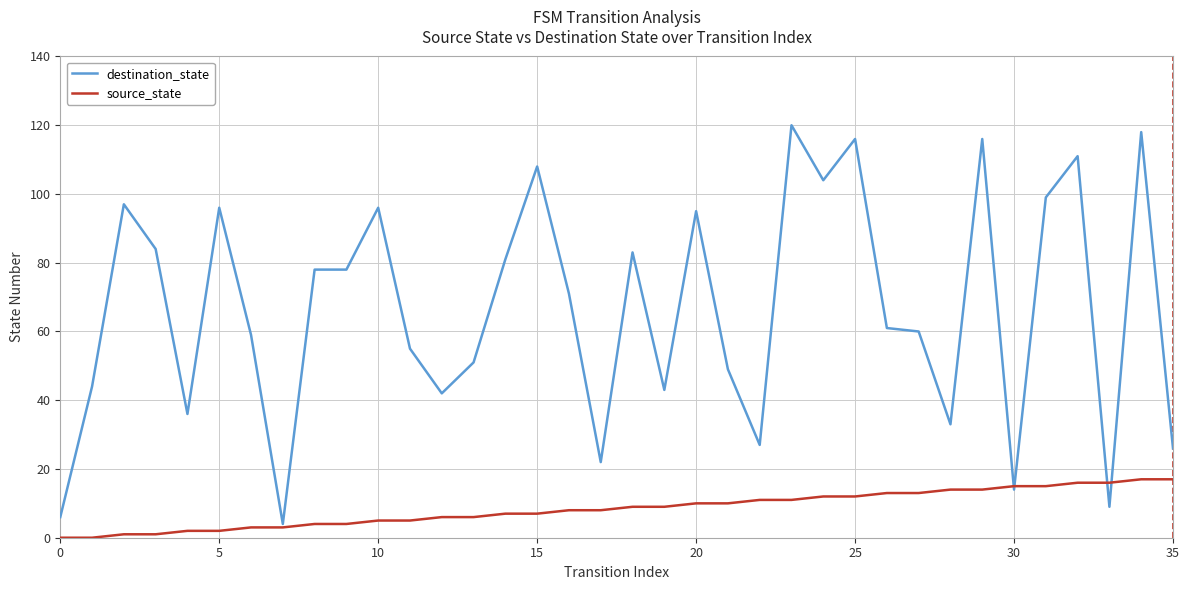

Which series has the widest spread of values?

destination_state